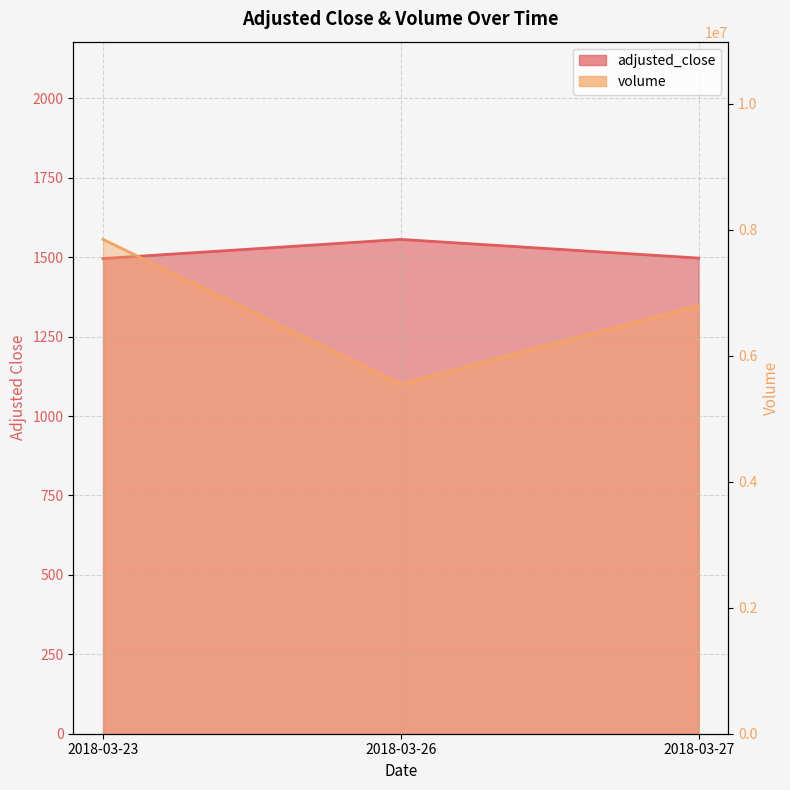

What is the greatest value displayed?

7843966.0